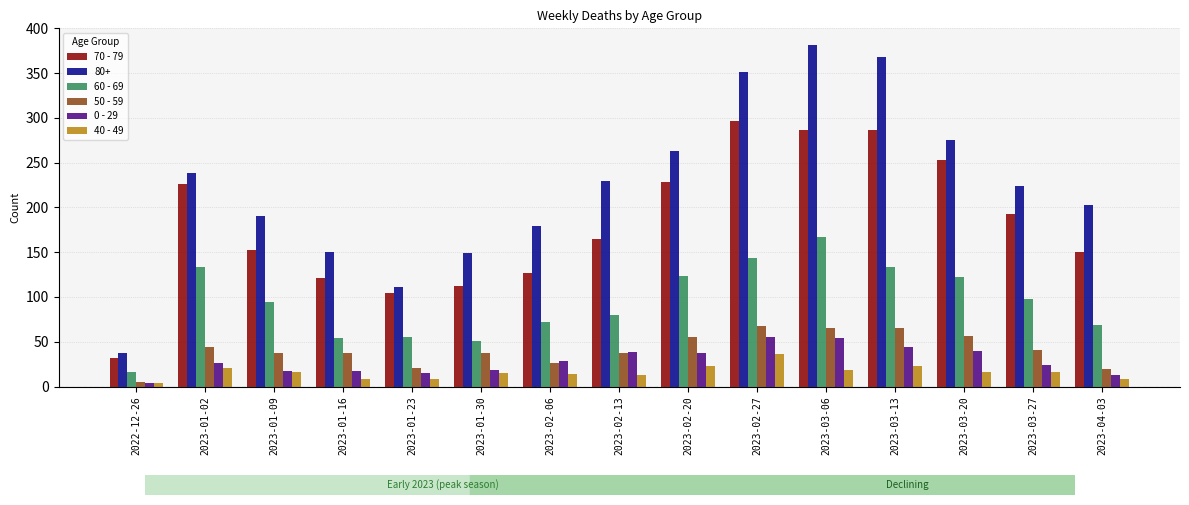

What is the difference between the maximum and minimum values in the 60 - 69 series?

151